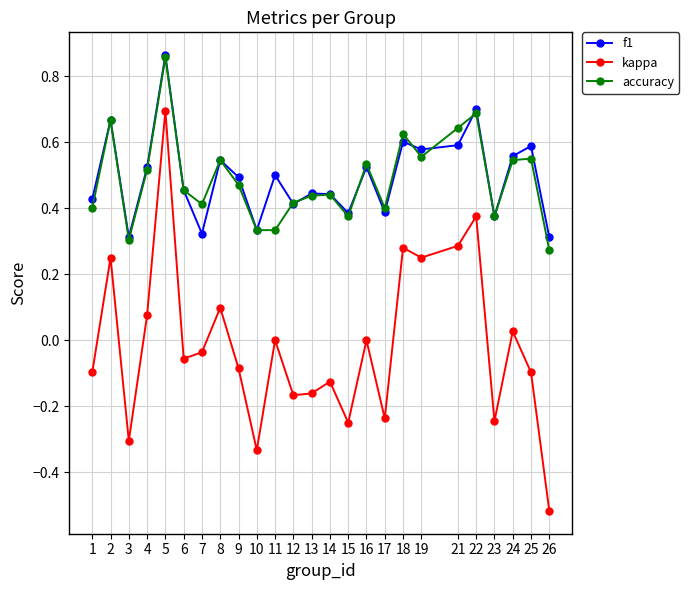

True or false: f1 and kappa cross at least once.

False